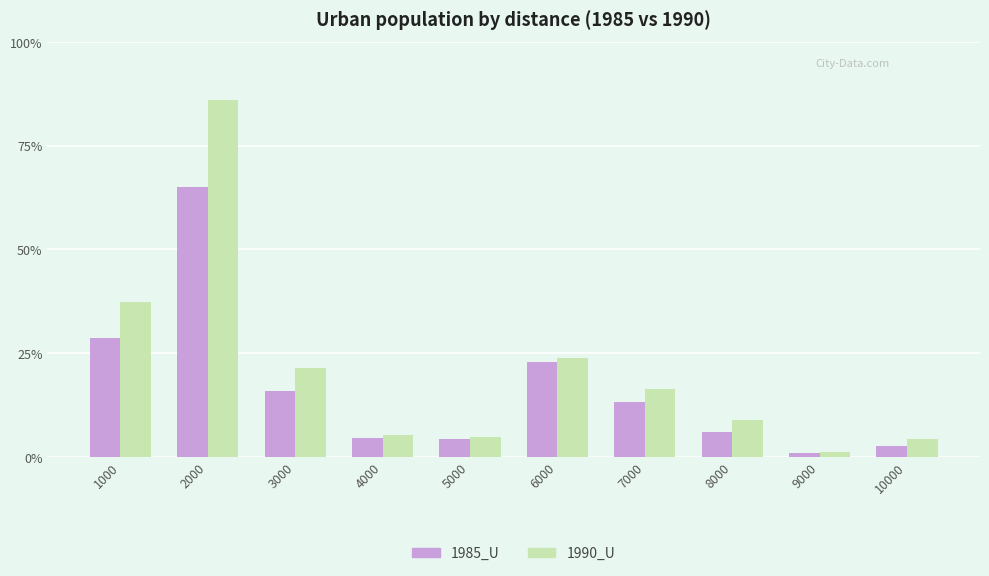

Which category has the highest value in the 1990_U series?

2000